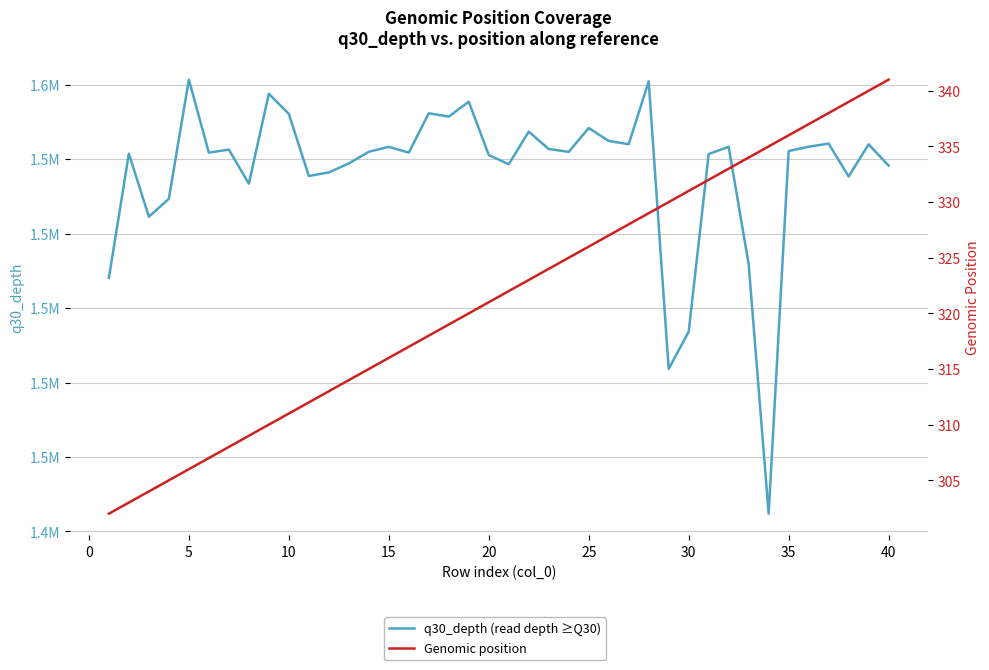

True or false: Genomic position and q30_depth (read depth ≥Q30) cross at least once.

False